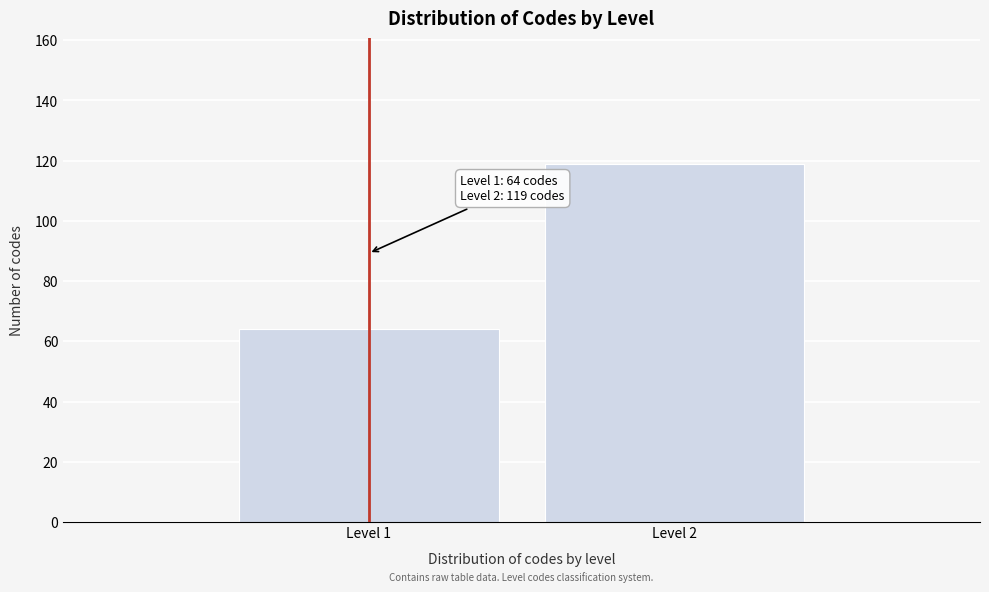

Reading left to right, extract all data points from this chart.

64	119